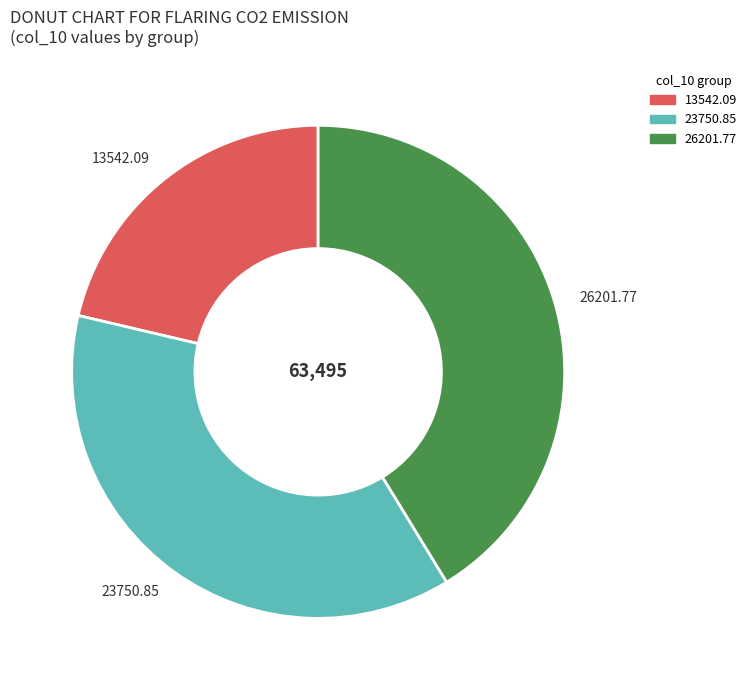

Combined, do 26201.77 and 13542.09 account for over 50%?

Yes